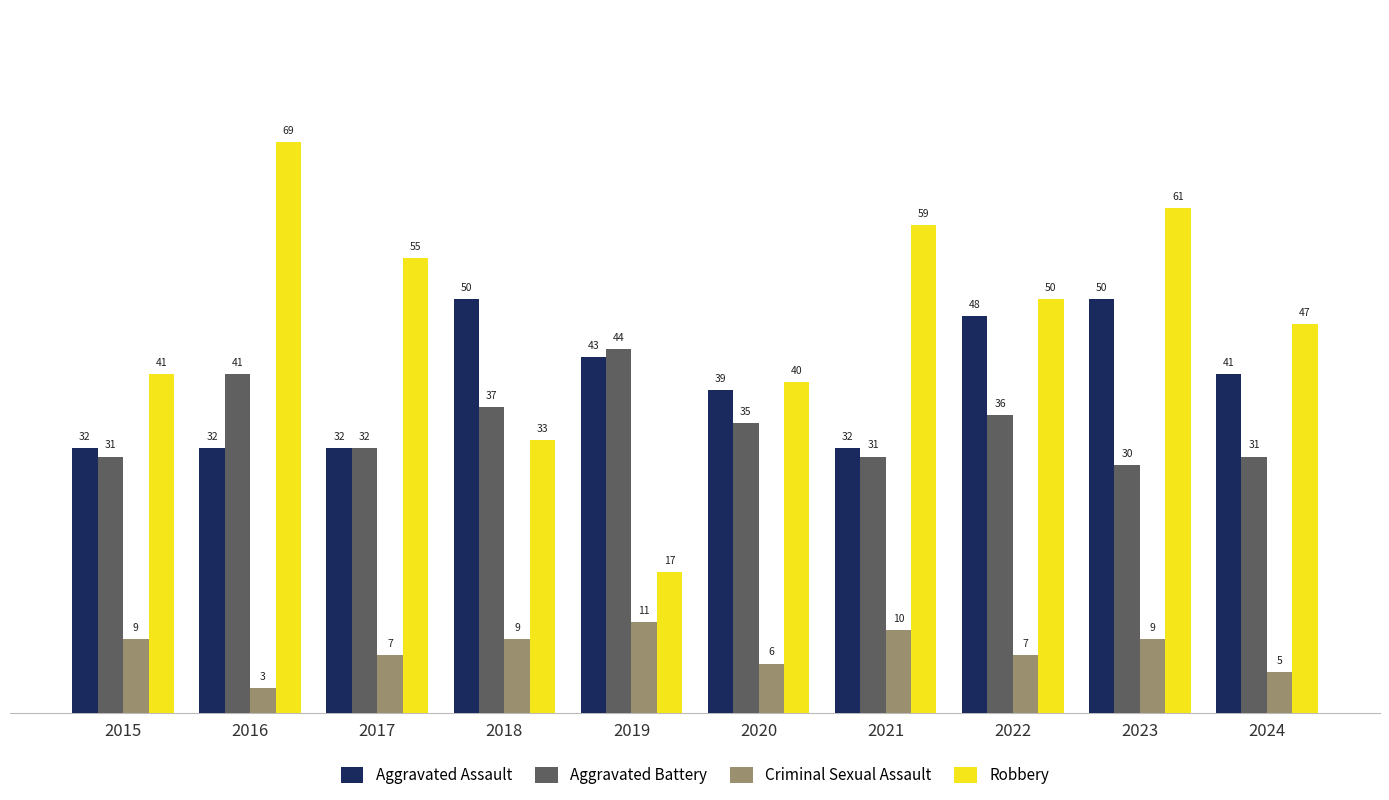

How many series are shown in this chart?

4